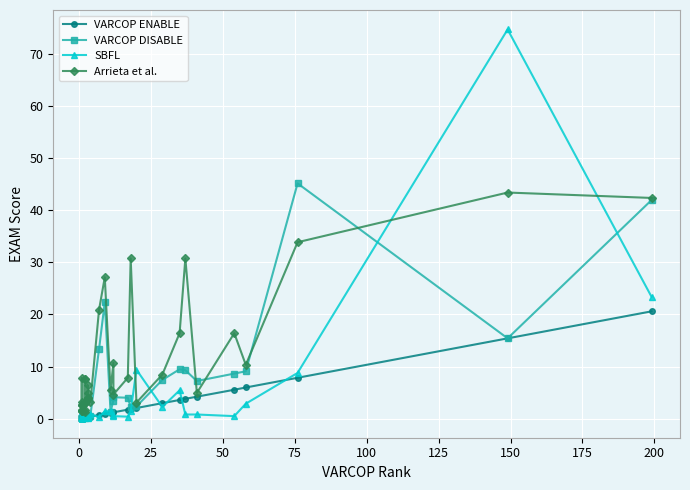

In Arrieta et al., how many points are higher than both neighbors (excluding endpoints)?

11